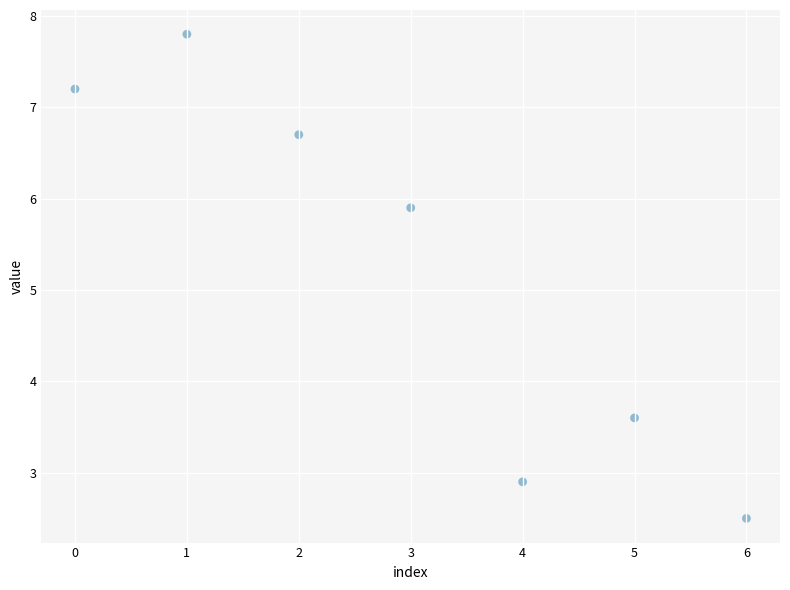

What is the average Y value?

5.2